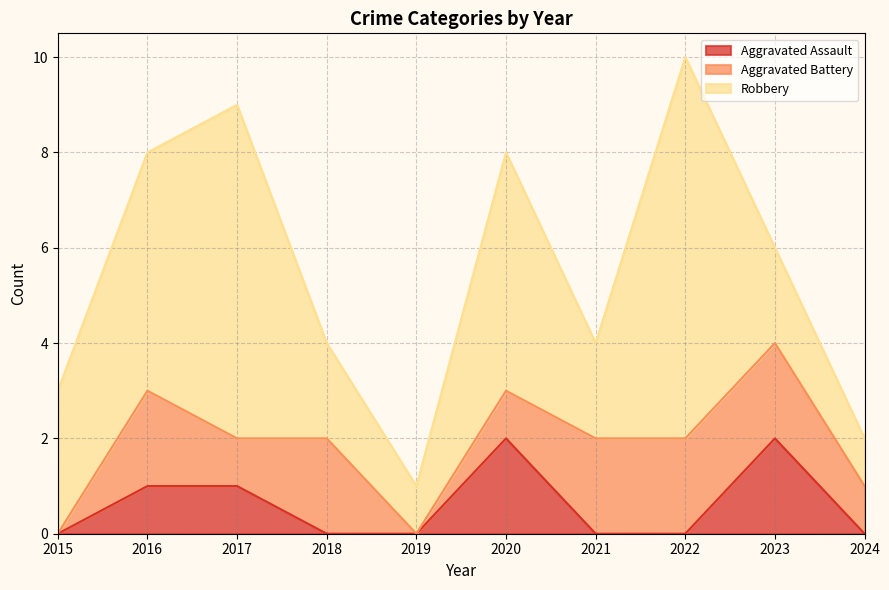

At which label is Aggravated Battery closest to 1?

2017